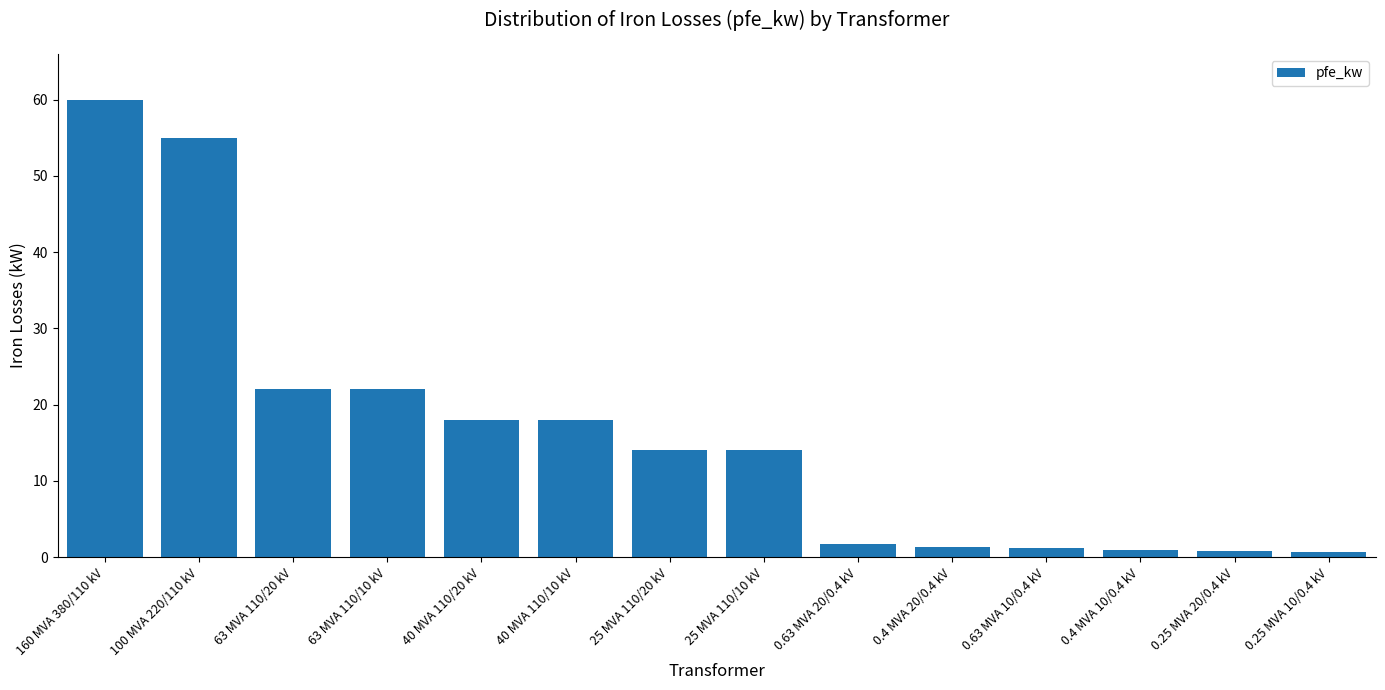

Which category has the highest value across all series?

160 MVA 380/110 kV